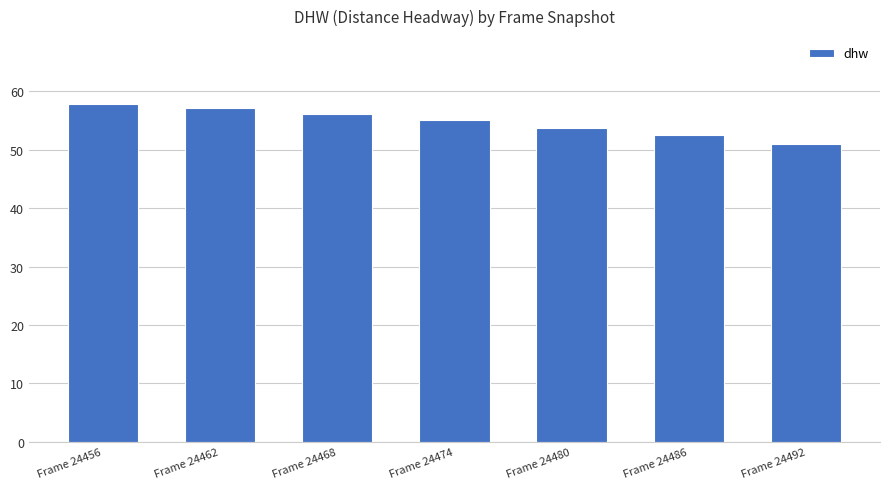

What is the value of the 1st bar from the left?

57.9